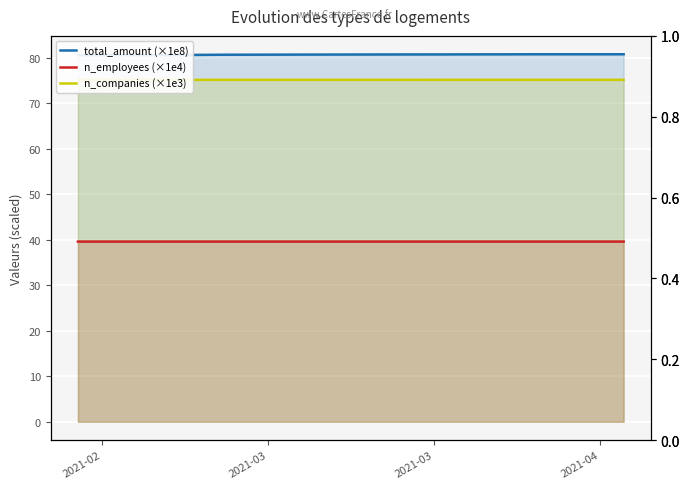

The total_amount (×1e8) series shows 80.6 at 10. True or false?

True